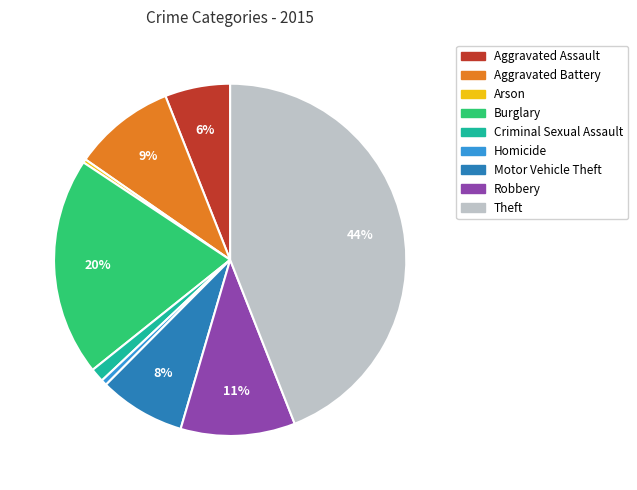

Is there any slice that represents more than half of the pie?

No